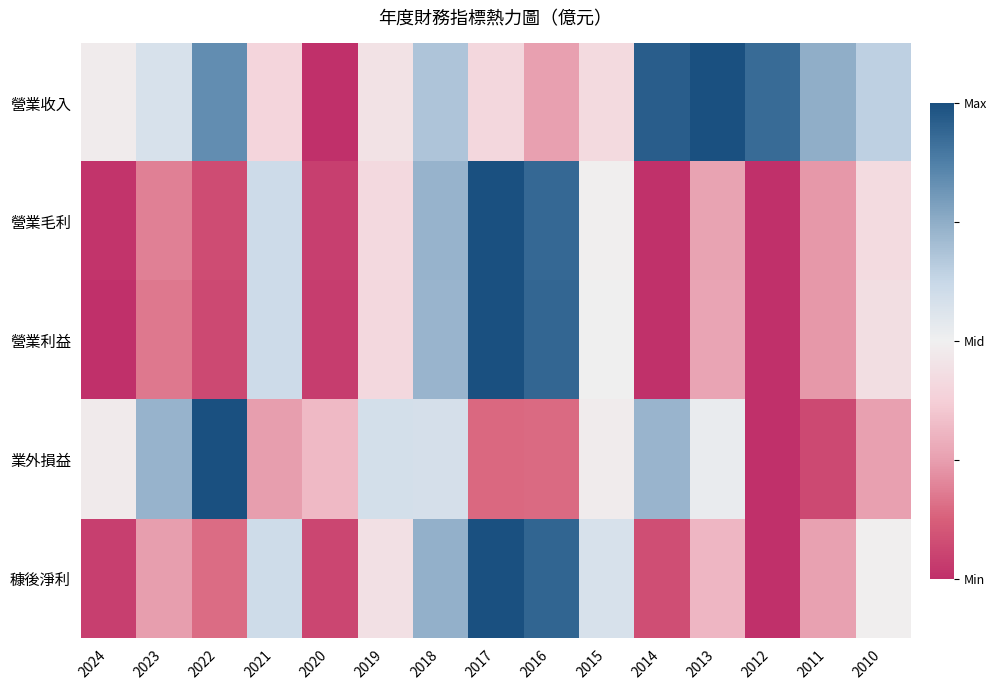

Which series has the largest total across all categories?

營業收入